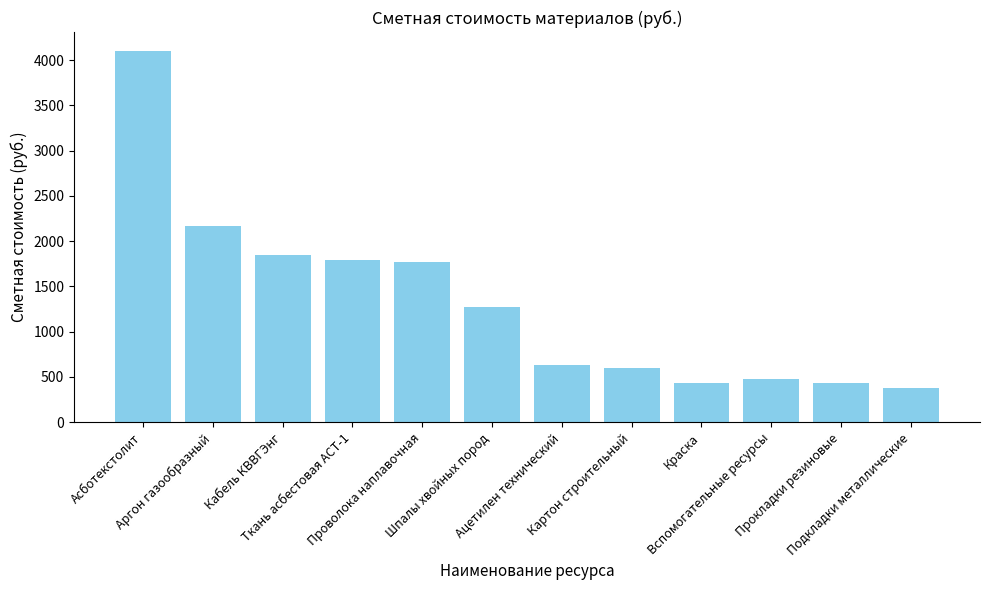

What is the difference between the values at Проволока наплавочная and Аргон газообразный?

403.9